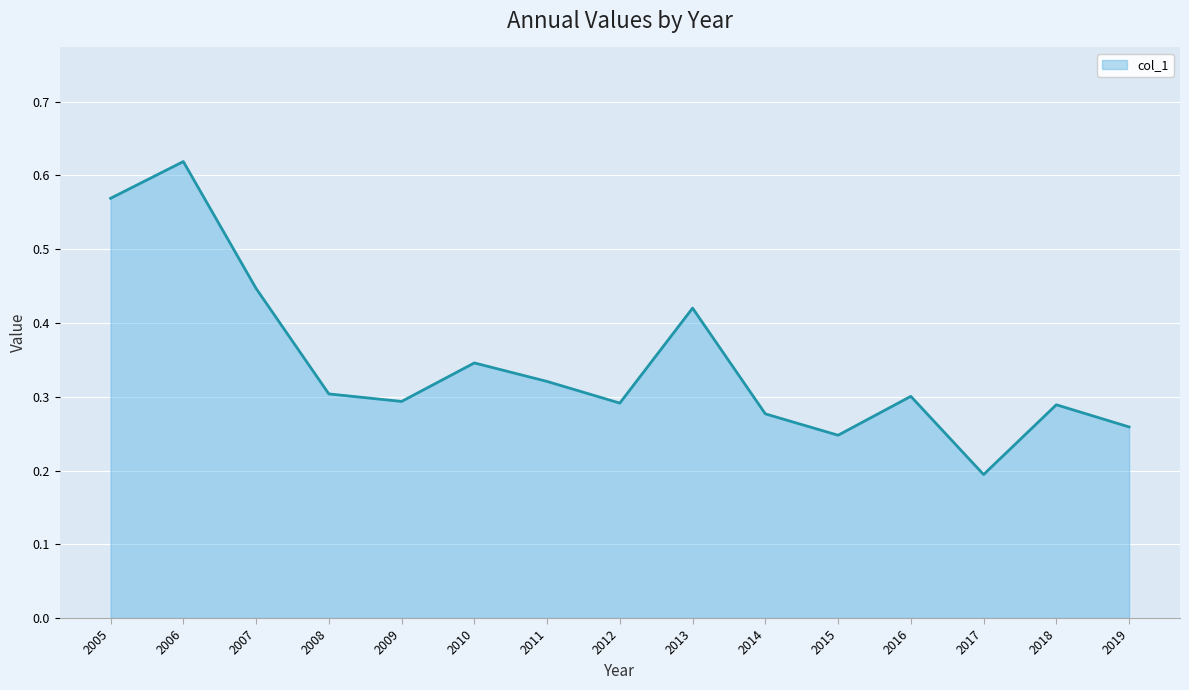

Which label corresponds to the smallest value in the chart?

2017